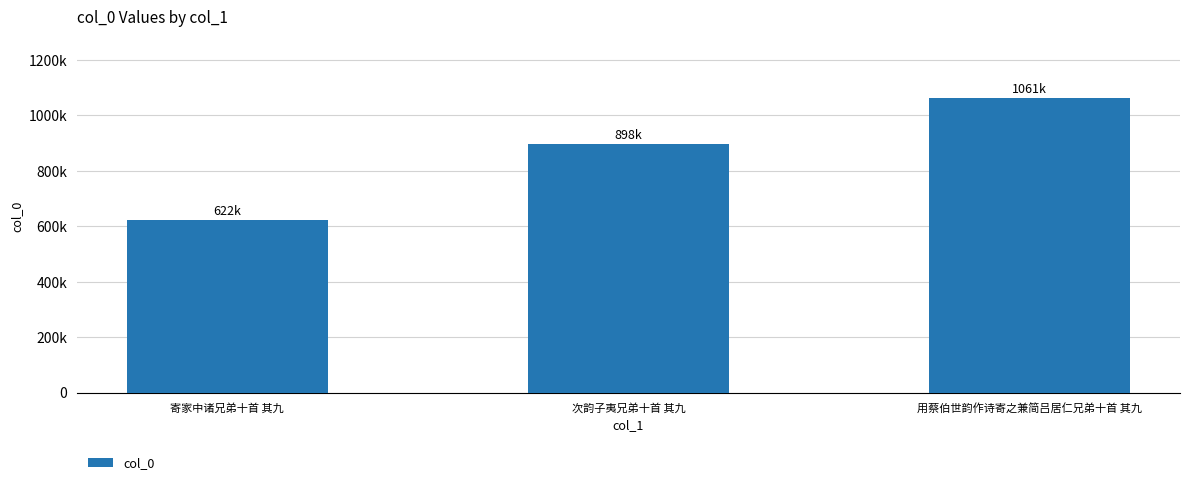

Which has a higher value, 次韵子夷兄弟十首 其九 or 用蔡伯世韵作诗寄之兼简吕居仁兄弟十首 其九?

用蔡伯世韵作诗寄之兼简吕居仁兄弟十首 其九